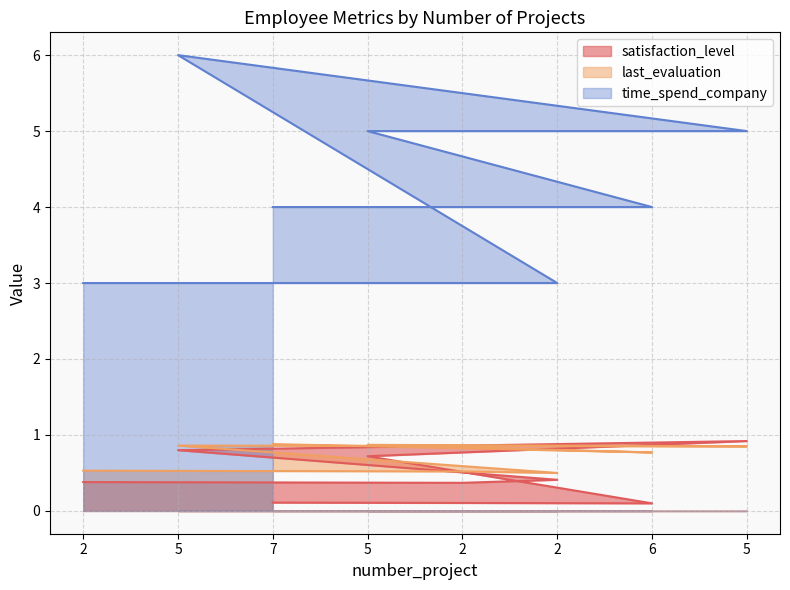

What is the value of the satisfaction_level point at the 1st from the left?

0.4